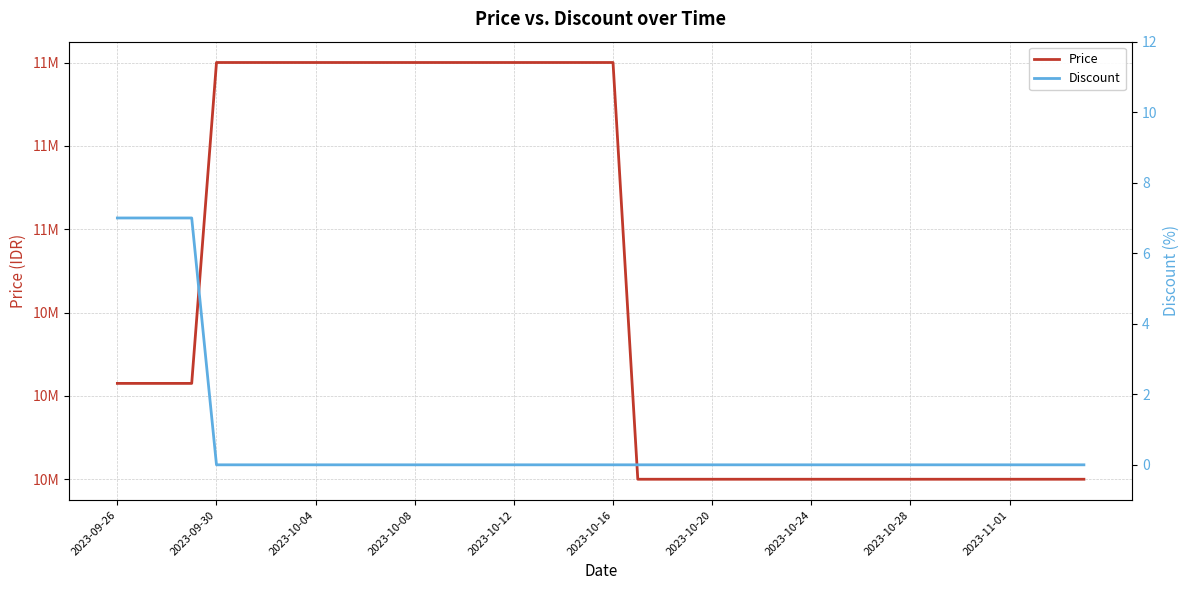

Which category has the lowest value across all series?

2023-09-30